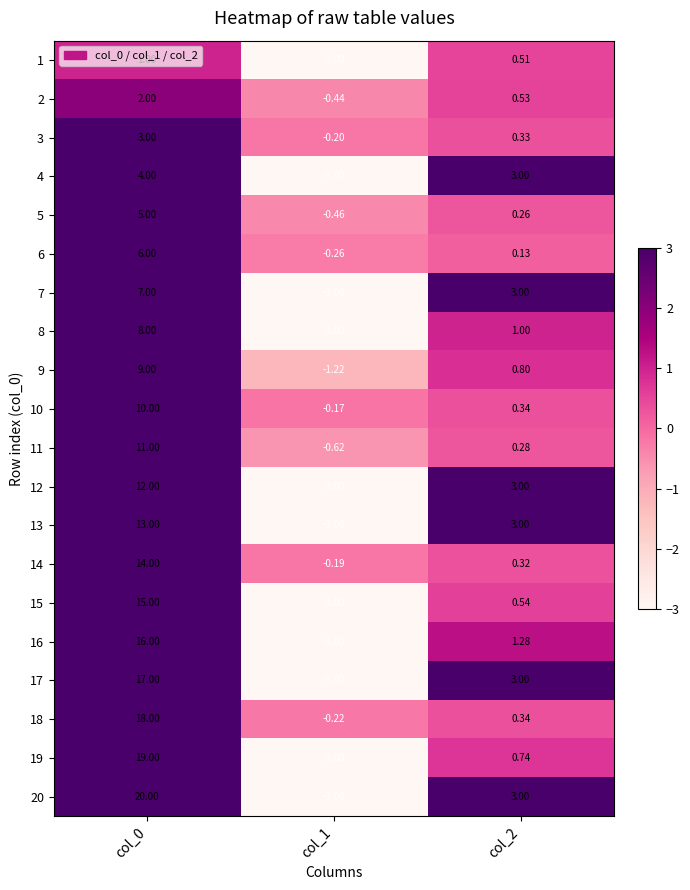

Is the value of 4 at col_1 greater than the value of 6 at col_0?

No